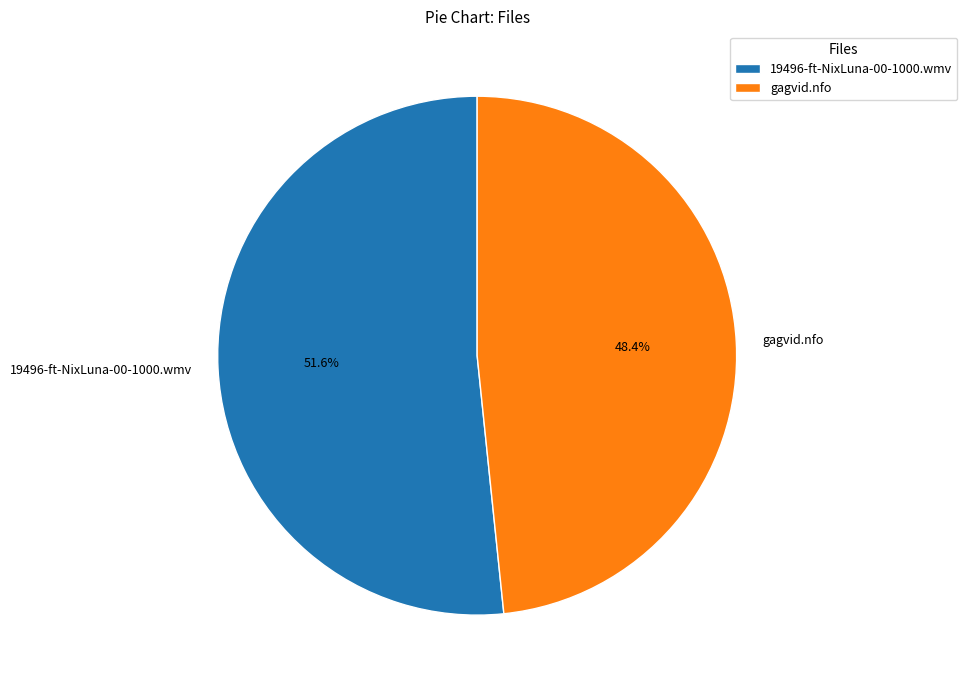

To the nearest percent, what portion does gagvid.nfo represent?

48%